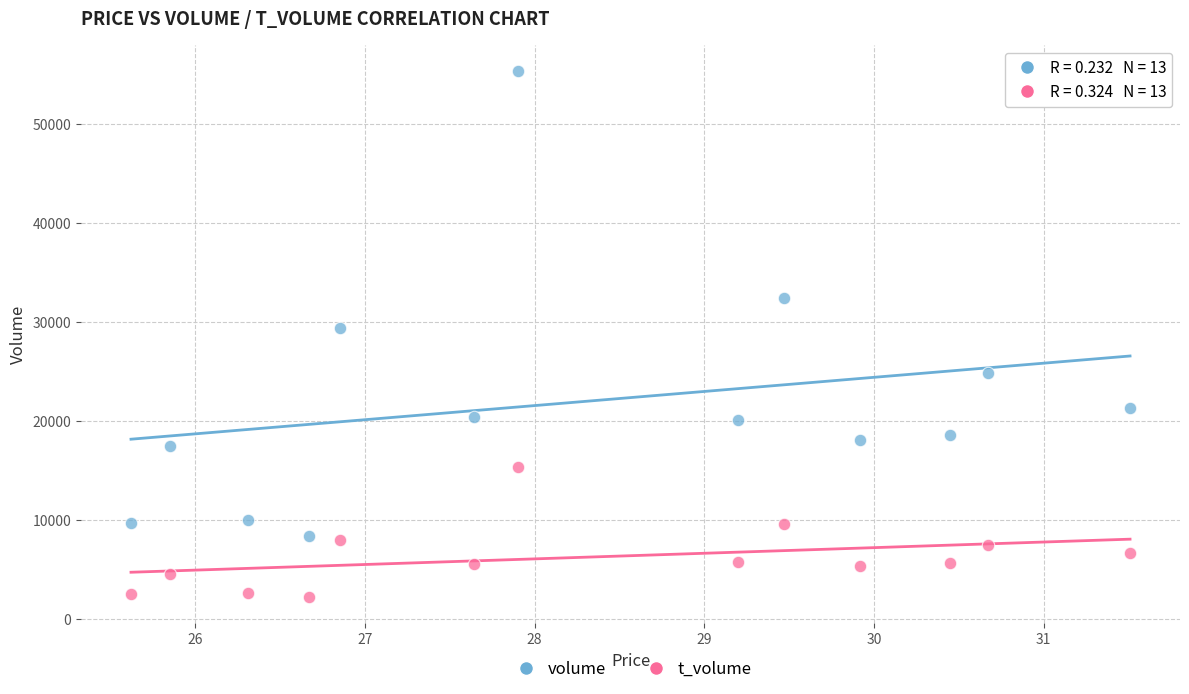

Across all series, what Y value is closest to 28750?

29334